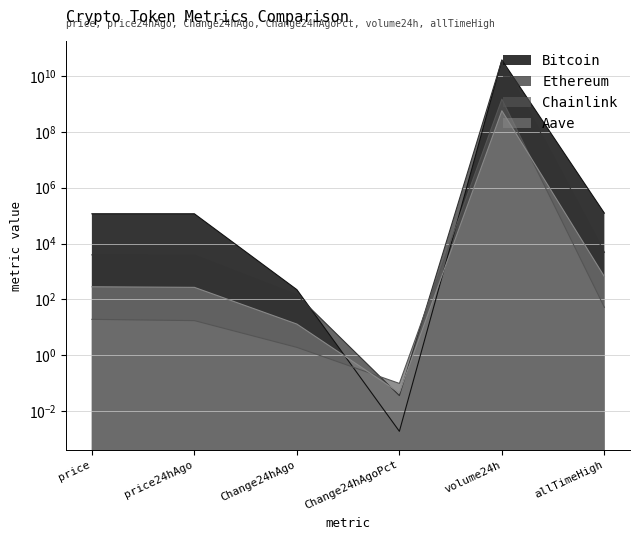

At which label is Bitcoin closest to 18416382160?

allTimeHigh